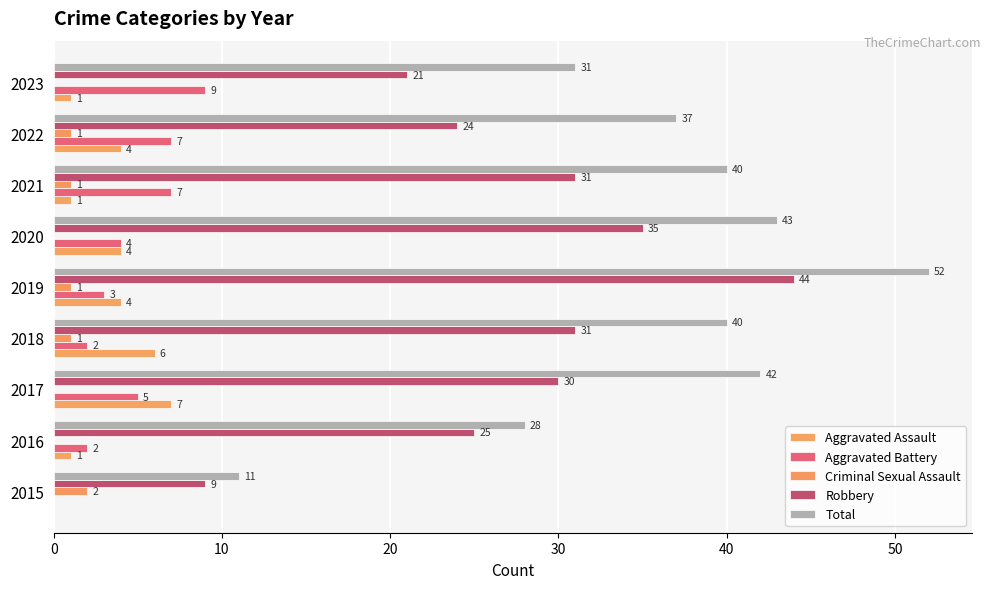

How many categories are shown in the chart?

9